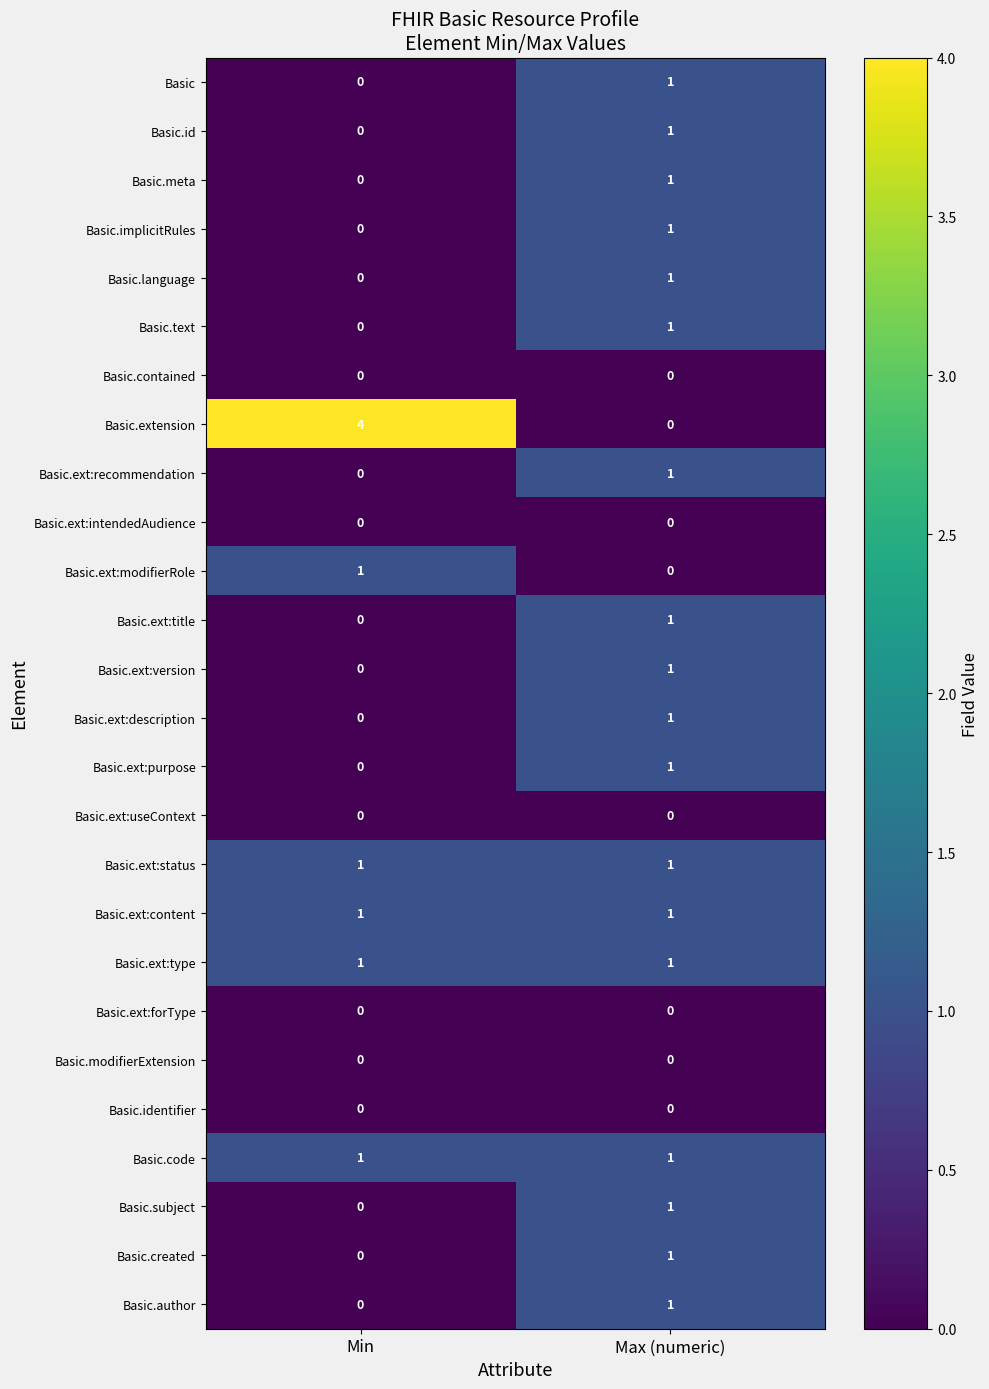

Between Min and Max (numeric), which series saw the biggest shift?

Basic.extension